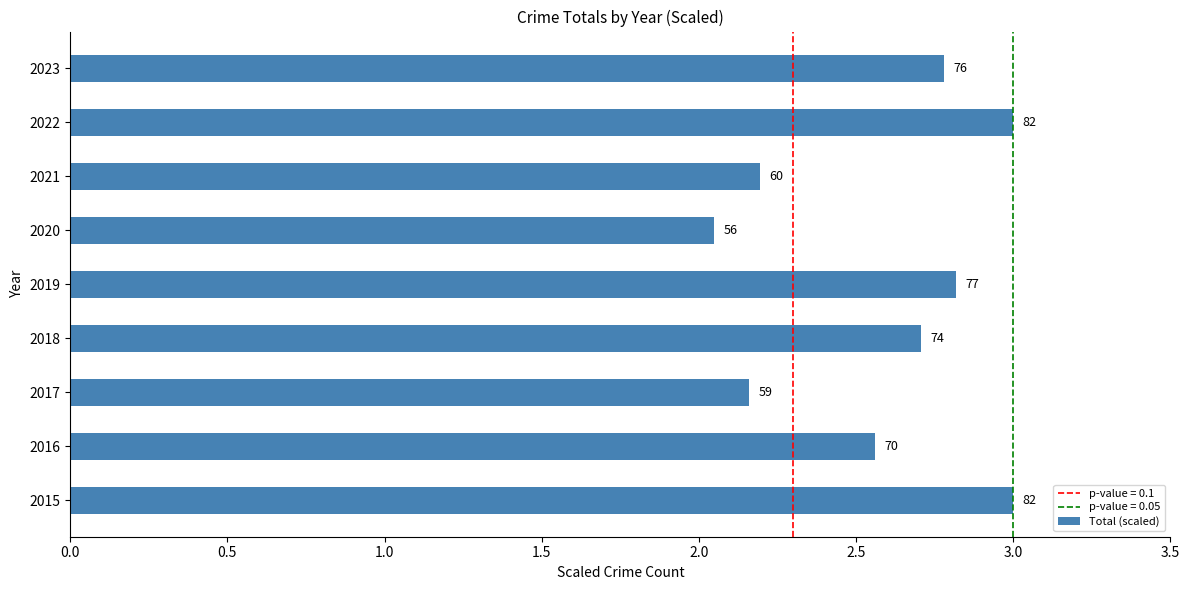

What is the average value?

2.6